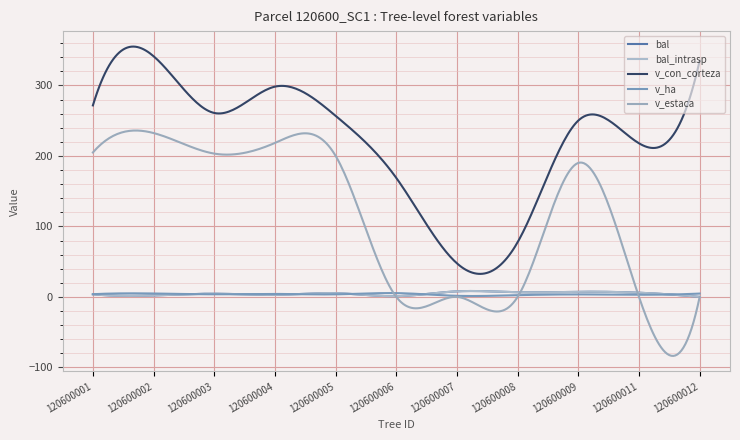

Does the chart display data point markers on the line(s)?

No